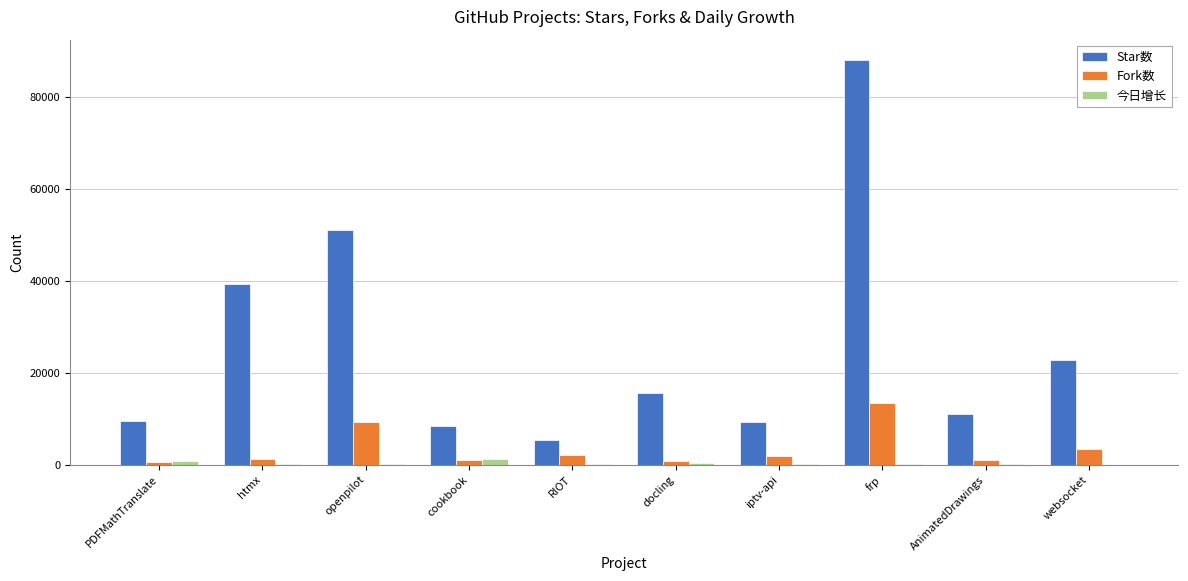

At which category does the chart reach its peak across all series?

frp